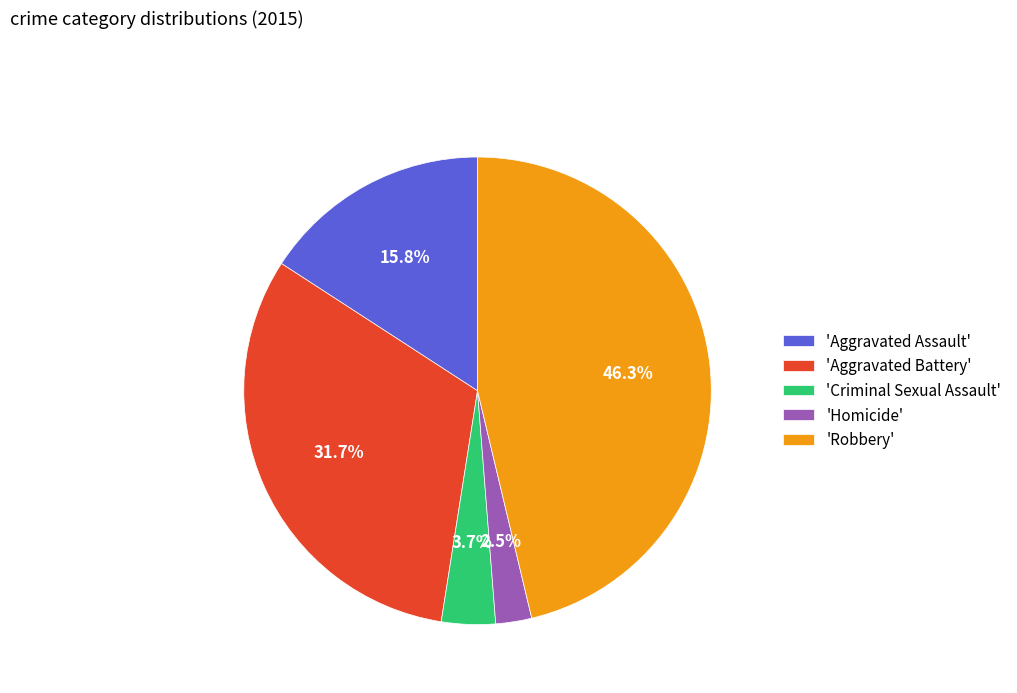

Rank the categories by value from highest to lowest.

'Robbery', 'Aggravated Battery', 'Aggravated Assault', 'Criminal Sexual Assault', 'Homicide'